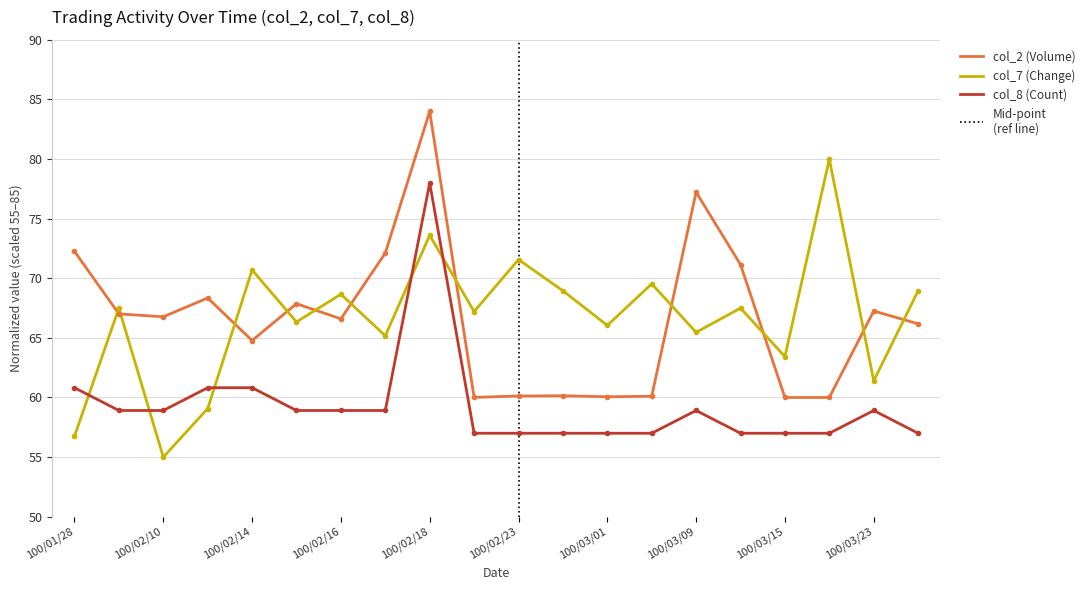

True or false: col_2 (Volume) and col_7 (Change) cross at least once.

True